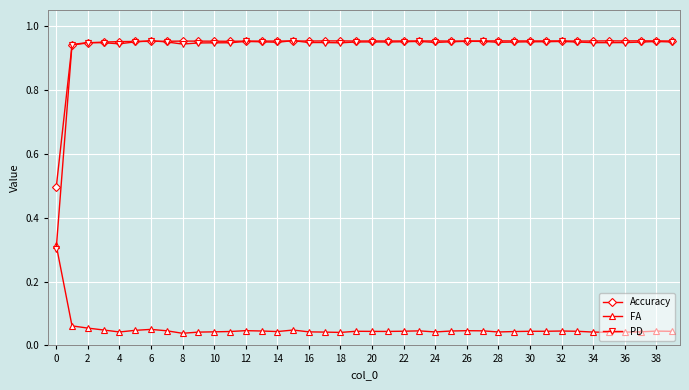

Does the chart display data point markers on the line(s)?

Yes